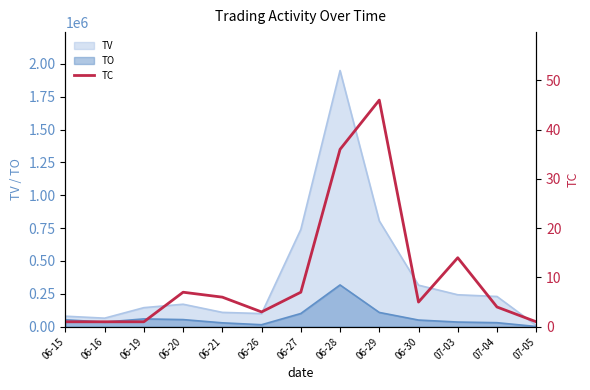

Where is the first local maximum?

06-20